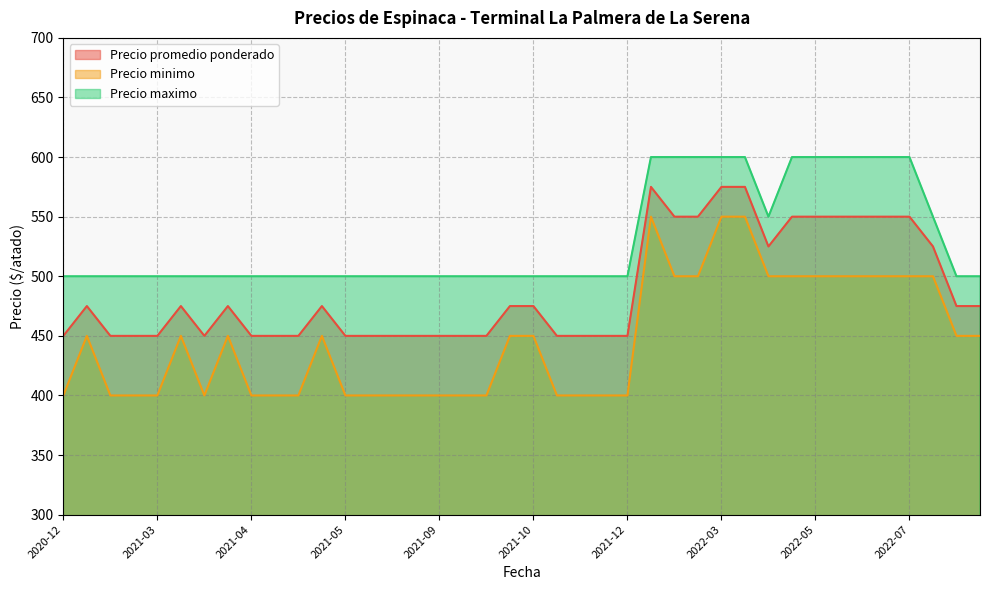

True or false: Precio maximo has a value of 550 at 2022-04.

True